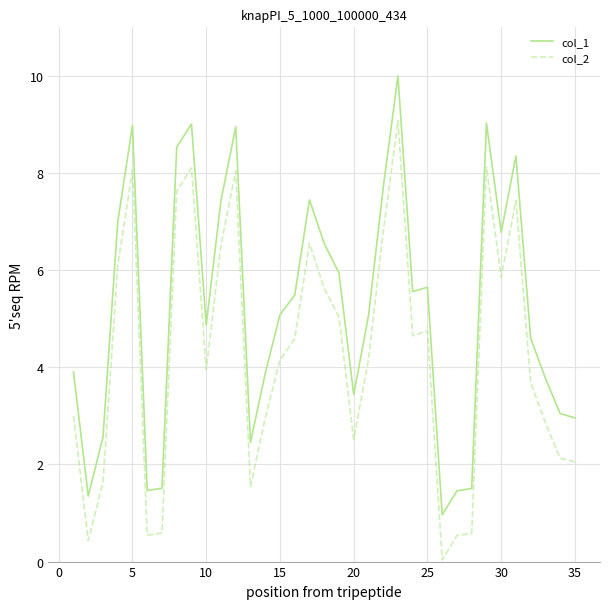

True or false: col_2 and col_1 cross at least once.

False